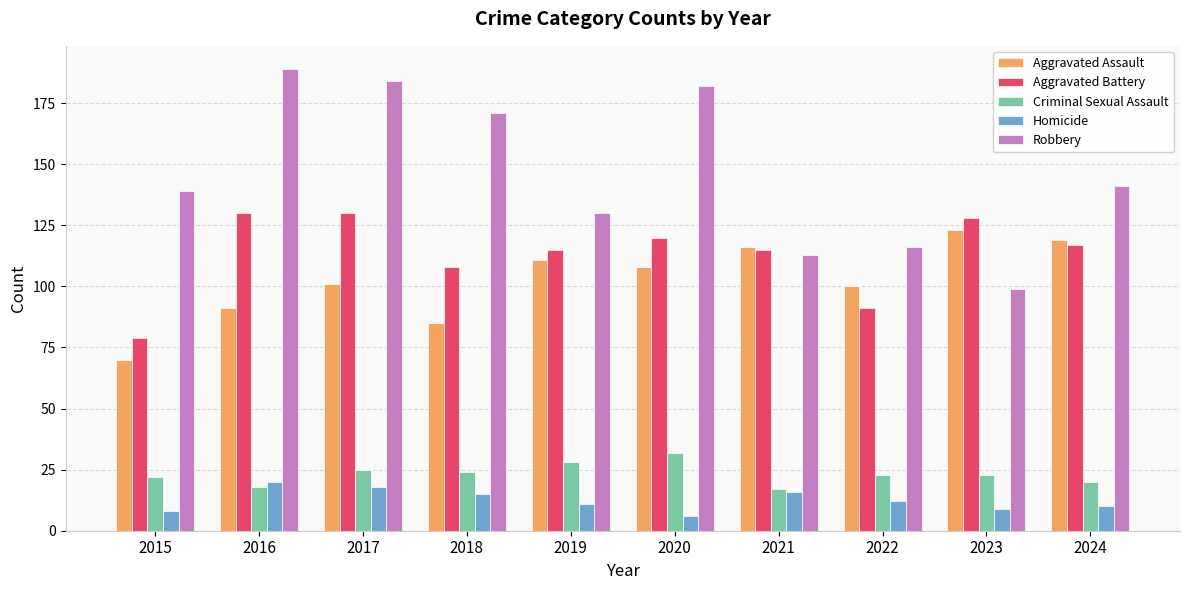

Which category has the lowest value across all series?

2020